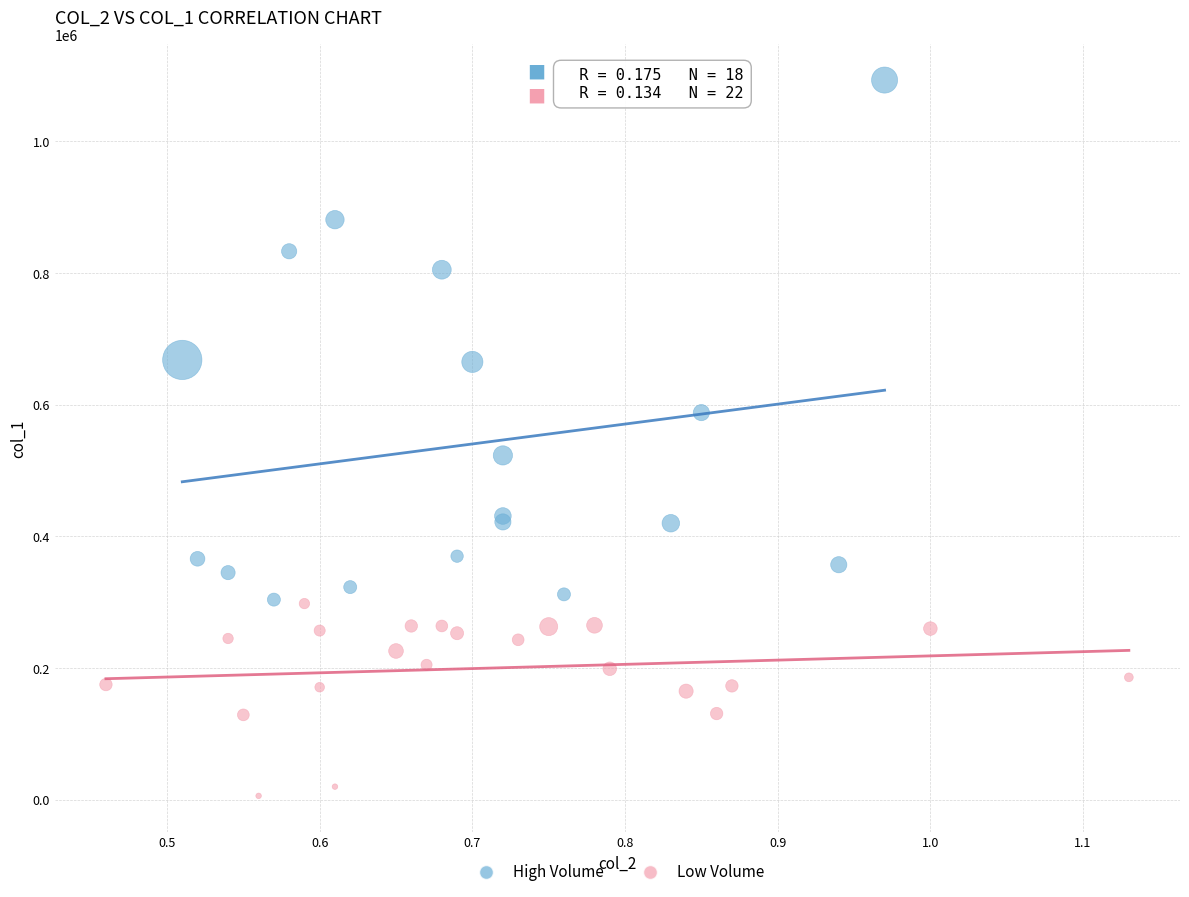

Which series contains the lowest Y value?

Low Volume